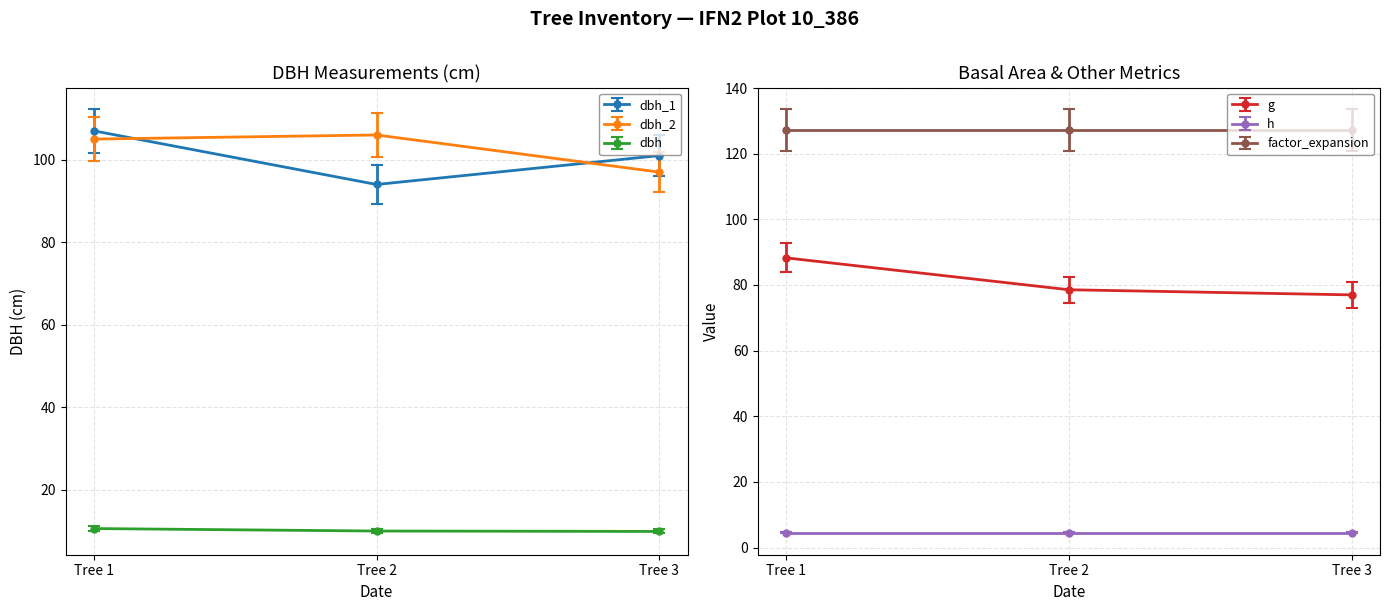

Which category has the lowest value in the dbh_1 series?

Tree 2